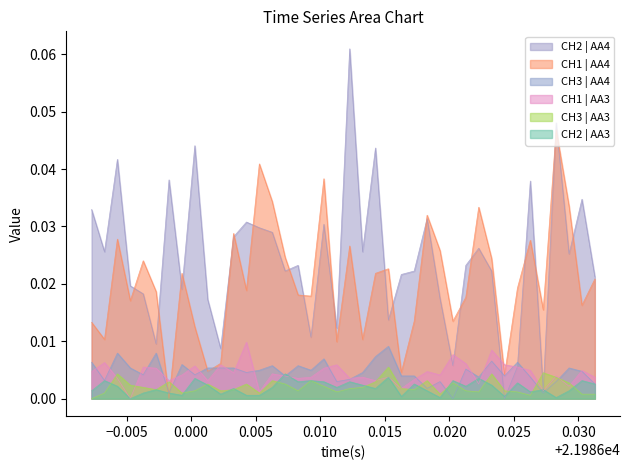

Which series has the largest total across all categories?

CH2 | AA4